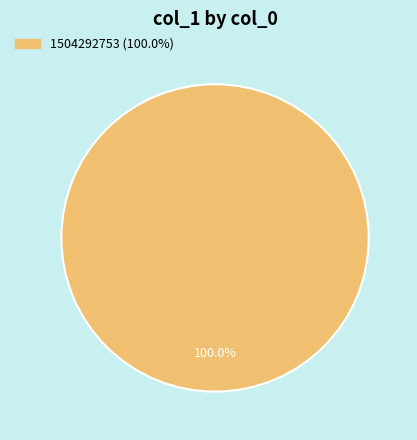

Is there any slice that represents more than half of the pie?

Yes